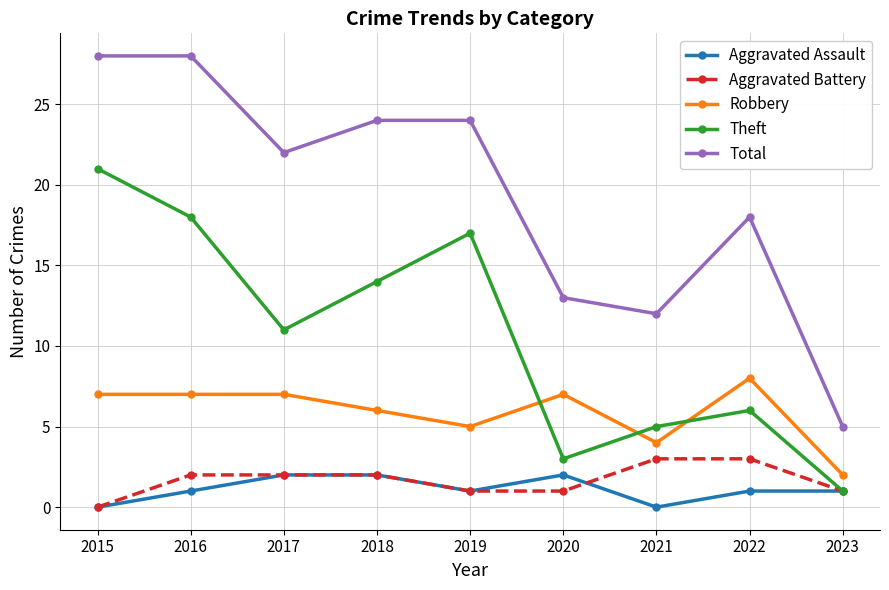

Which series changed the most between 2015 and 2020?

Theft